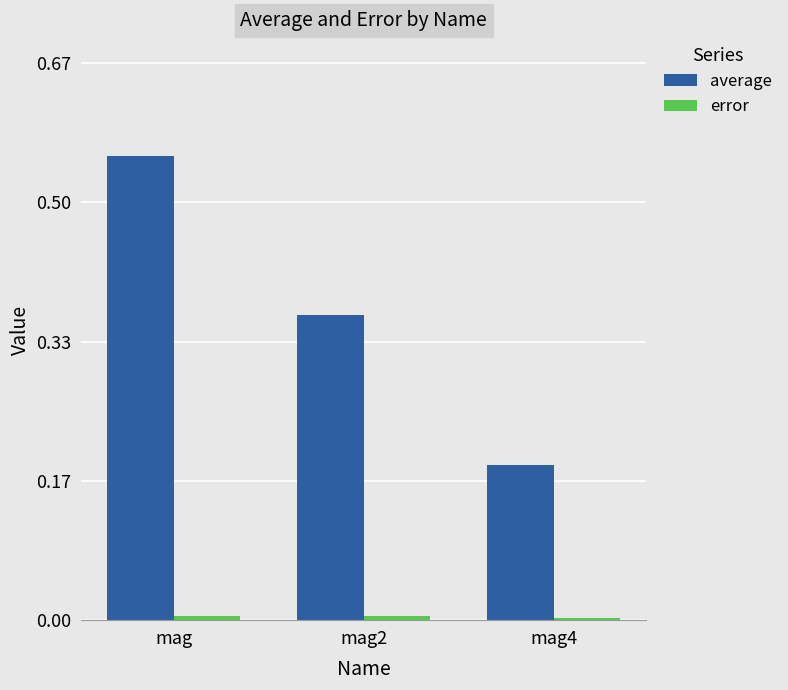

What is the sum of all average values?

1.1